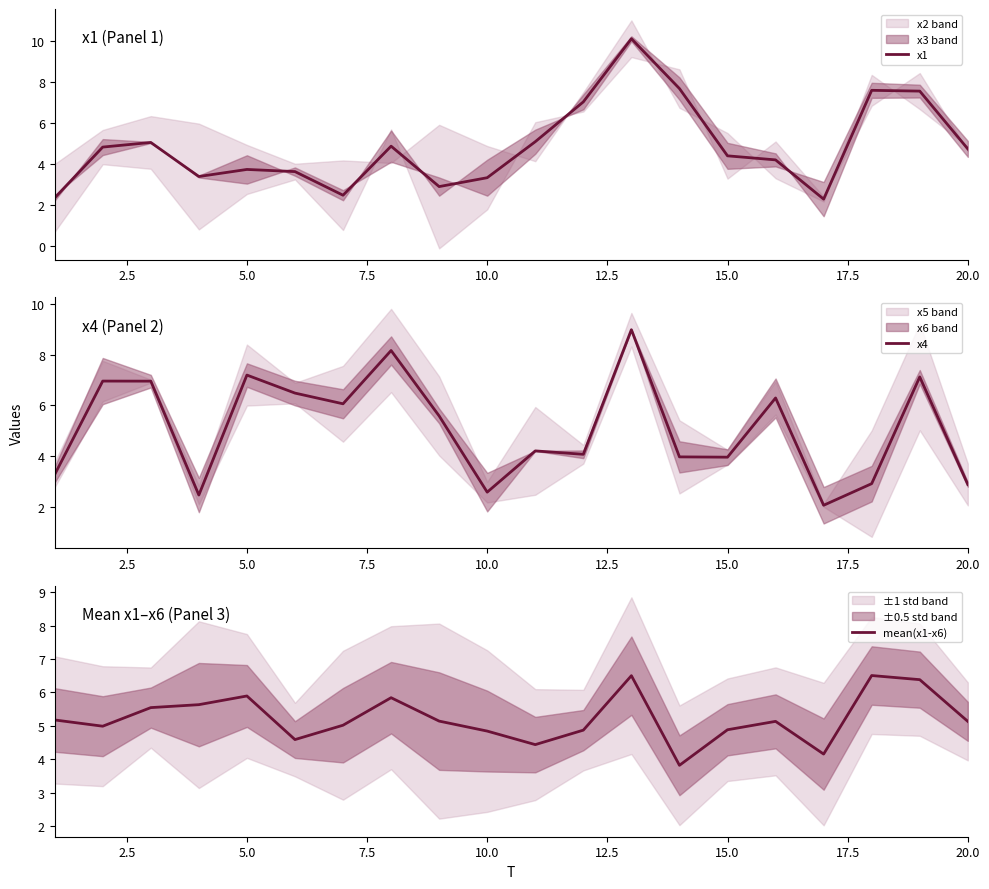

What is the difference between the maximum and minimum values in the x1 series?

7.8